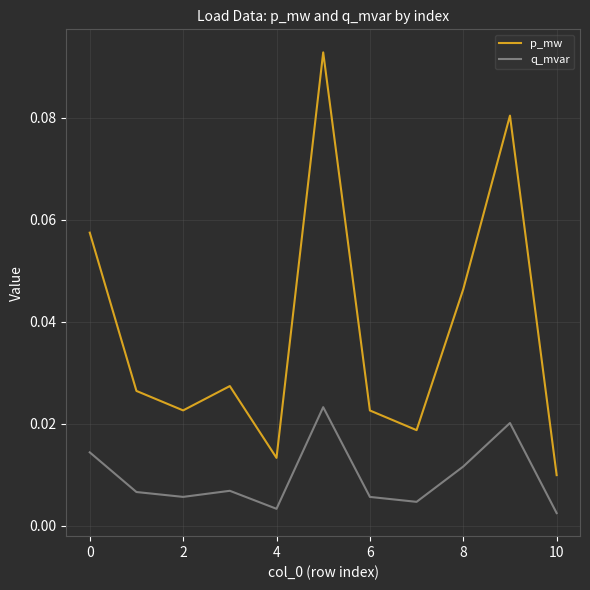

List the series in order of their overall mean, highest first.

p_mw, q_mvar